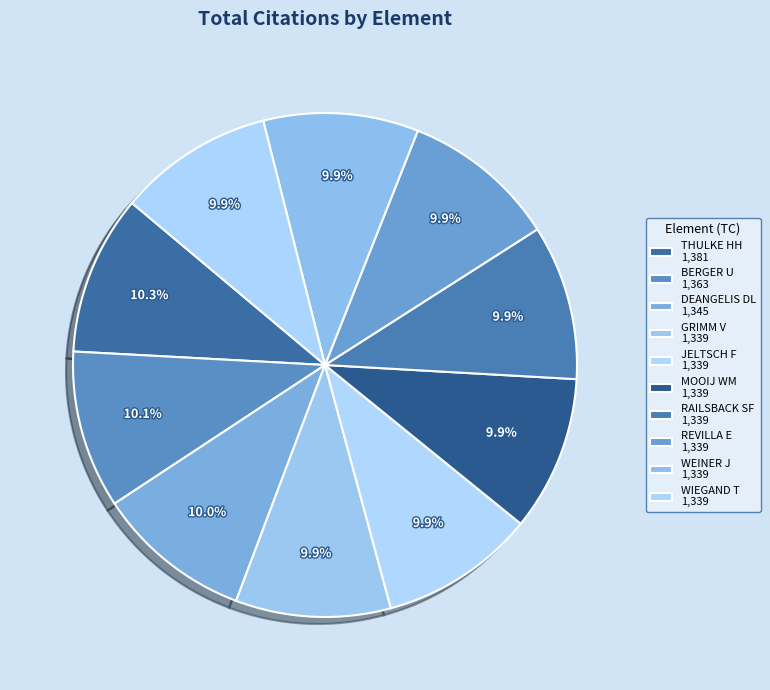

How many segments does this pie chart have?

10